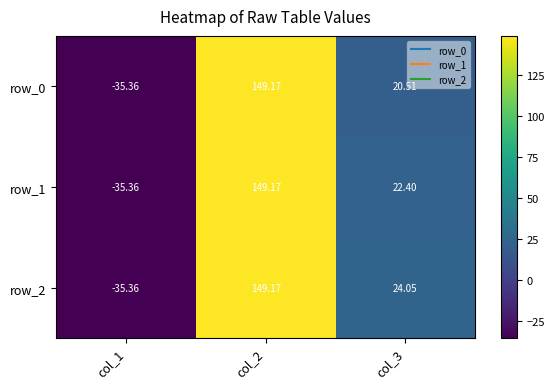

What is the difference between the row_0 values at col_3 and col_1?

55.9